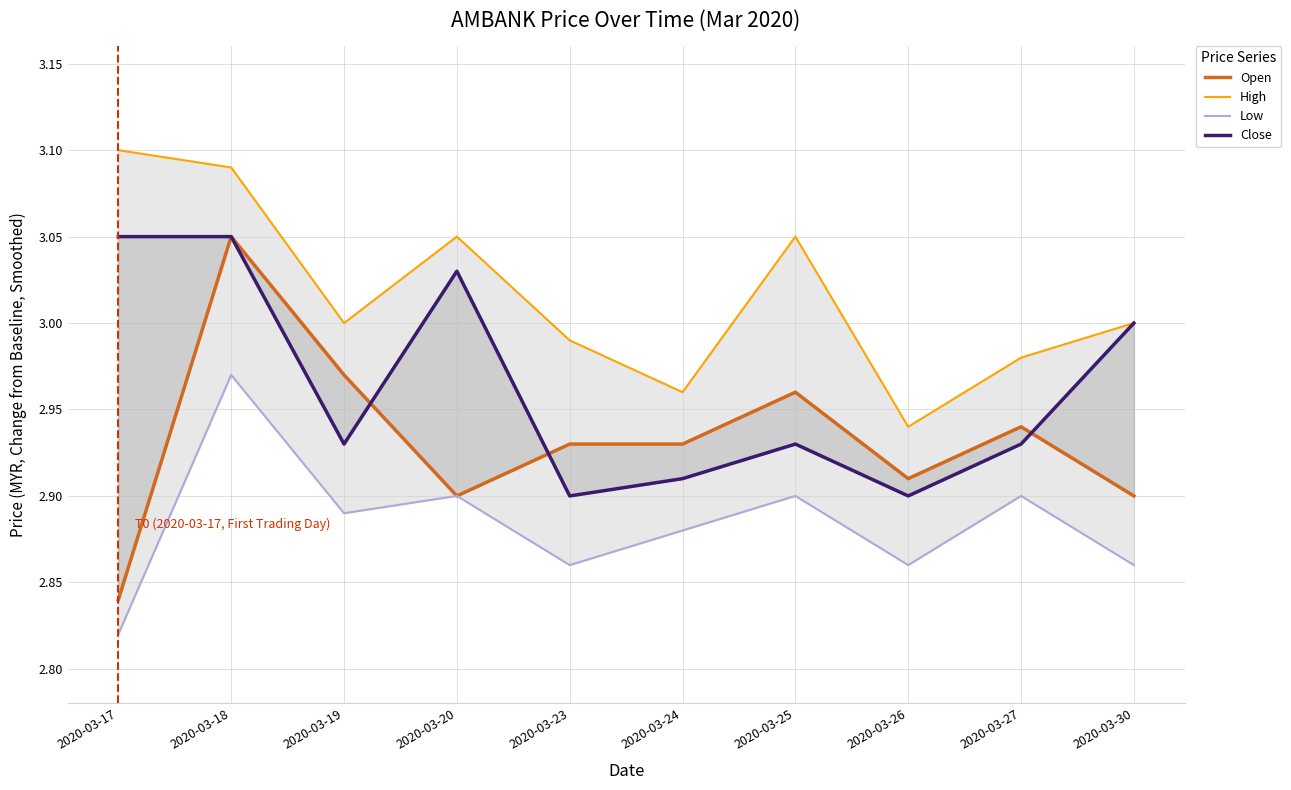

What is the highest value of the High series?

3.1